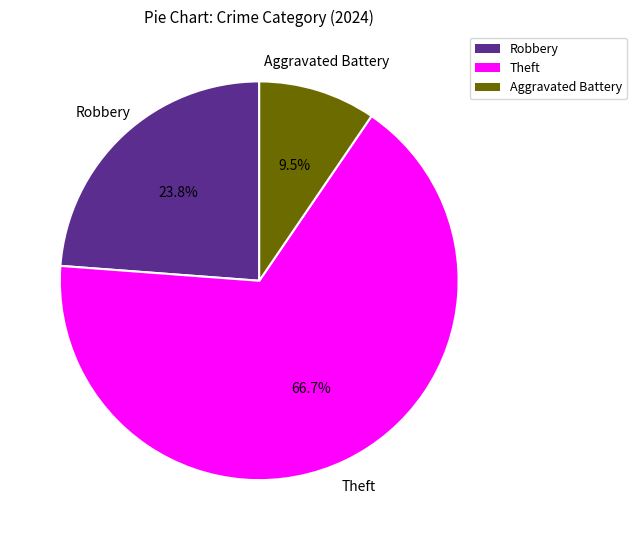

Is there a majority slice in this chart?

Yes